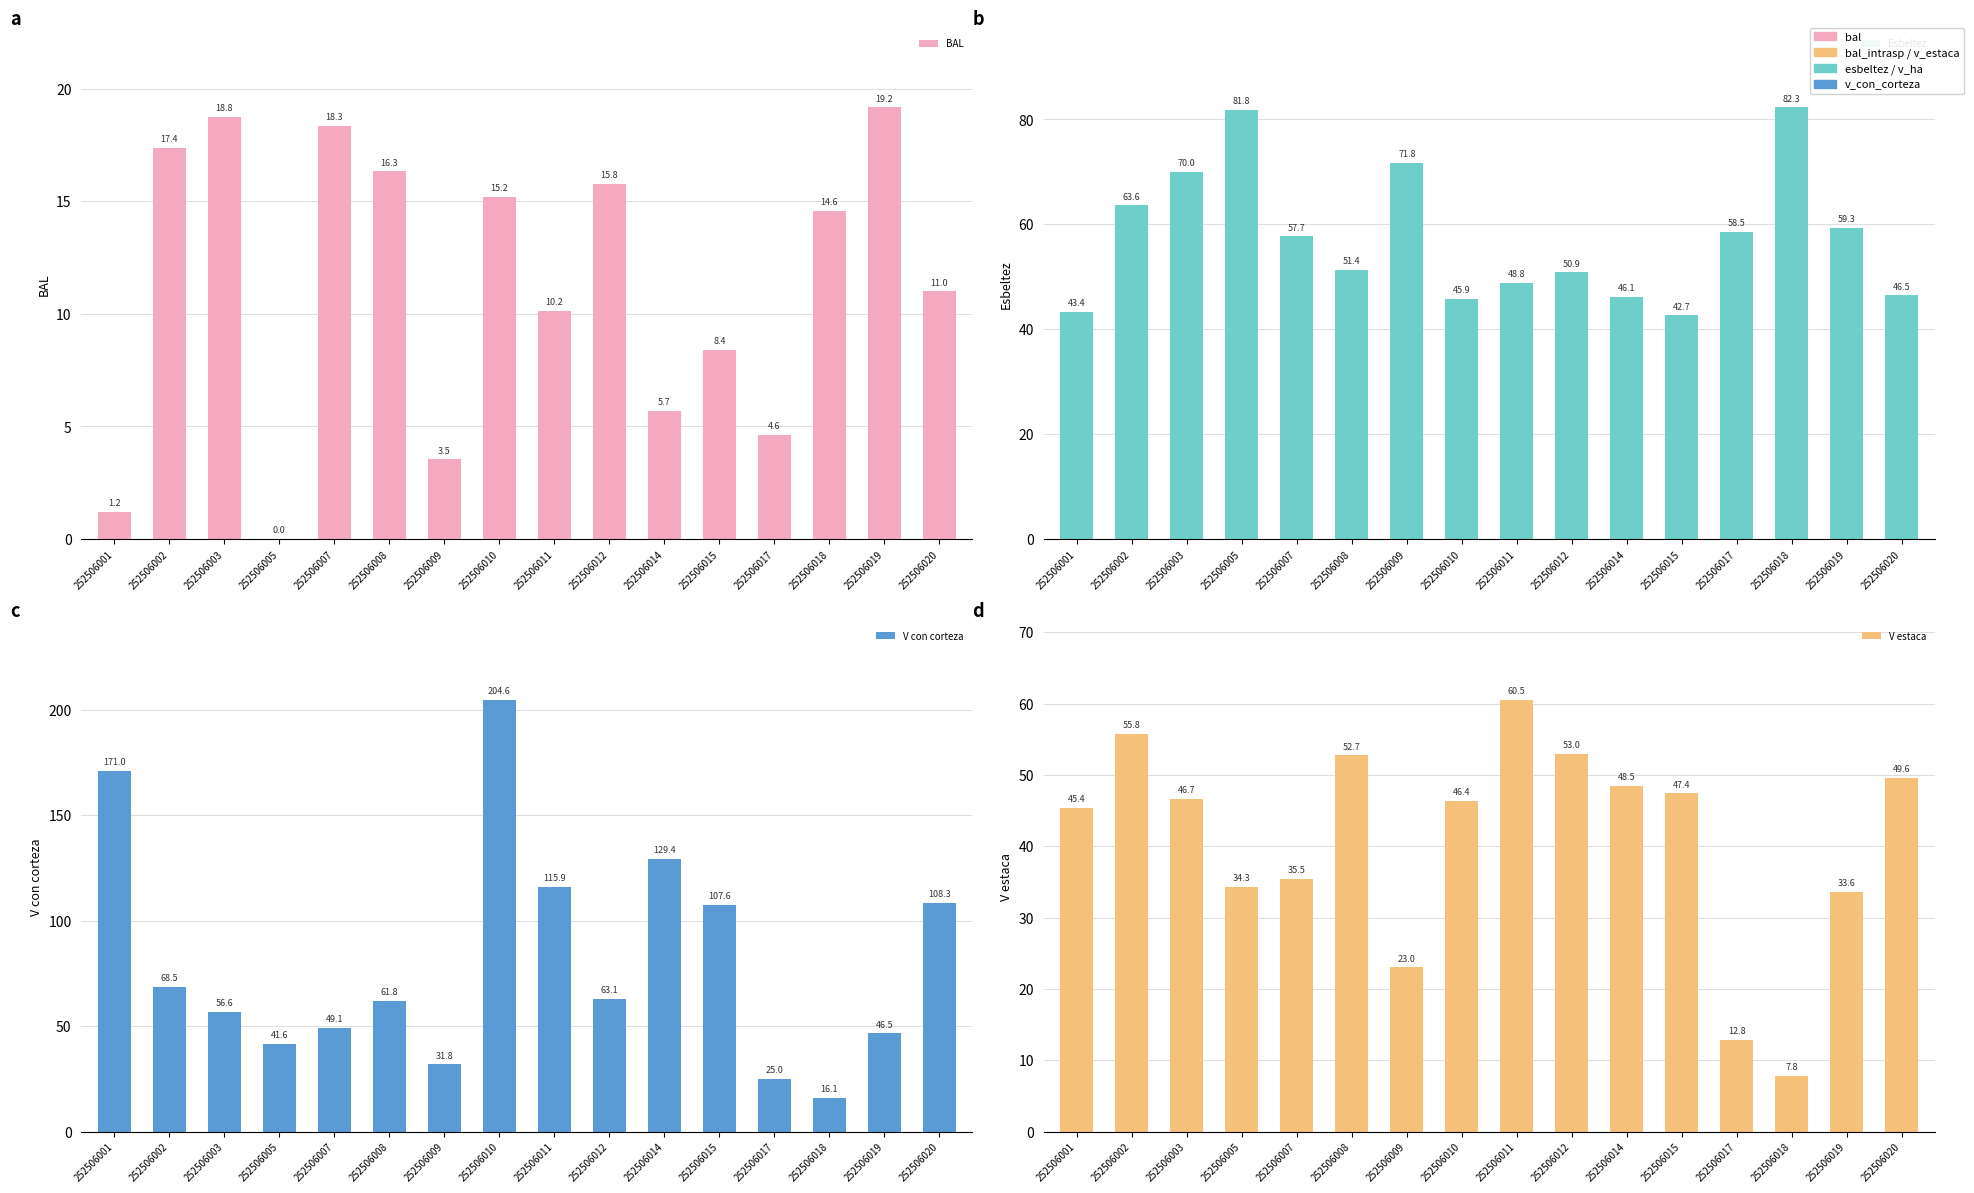

The value of BAL at 252506009 is 3.5. True or false?

True